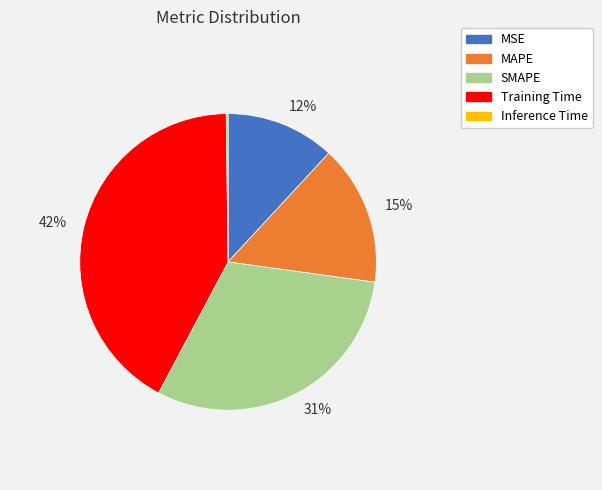

Does any single category account for the majority?

No